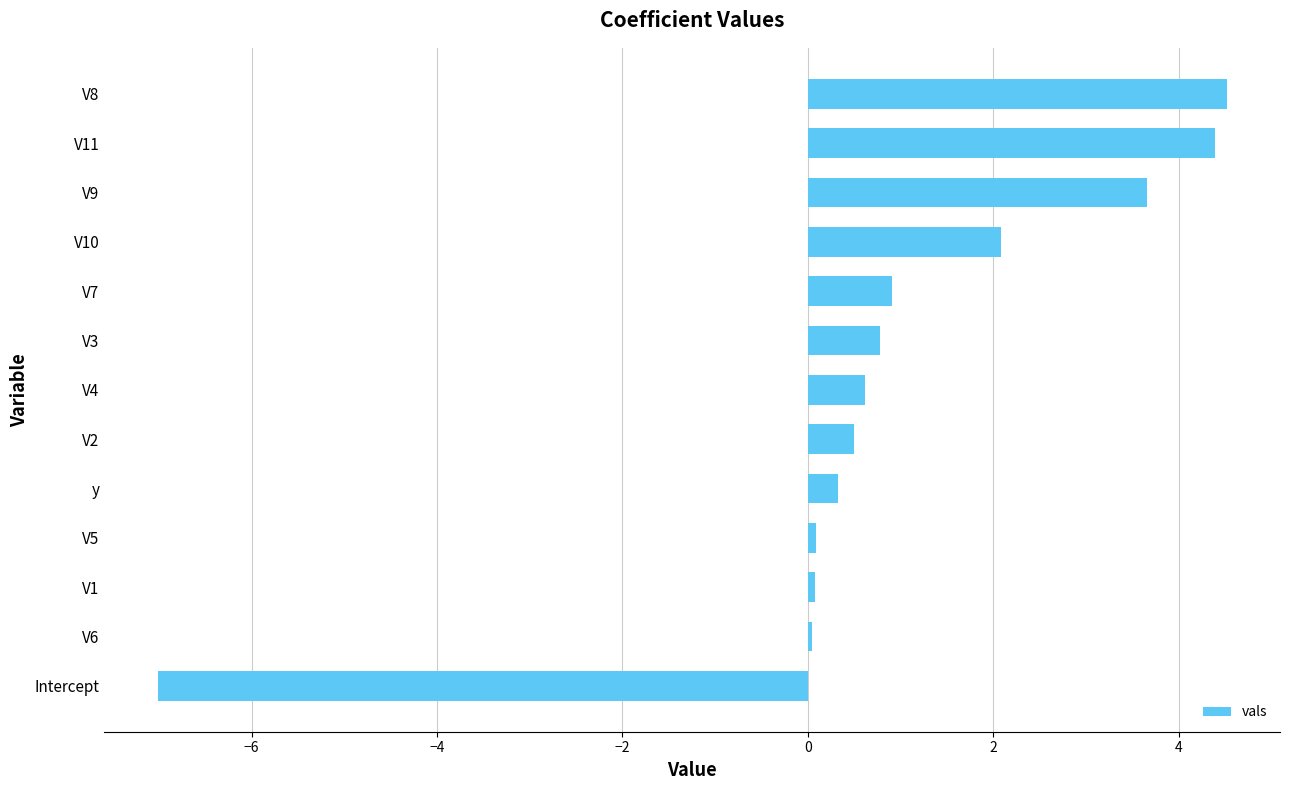

What is the greatest value displayed?

4.5